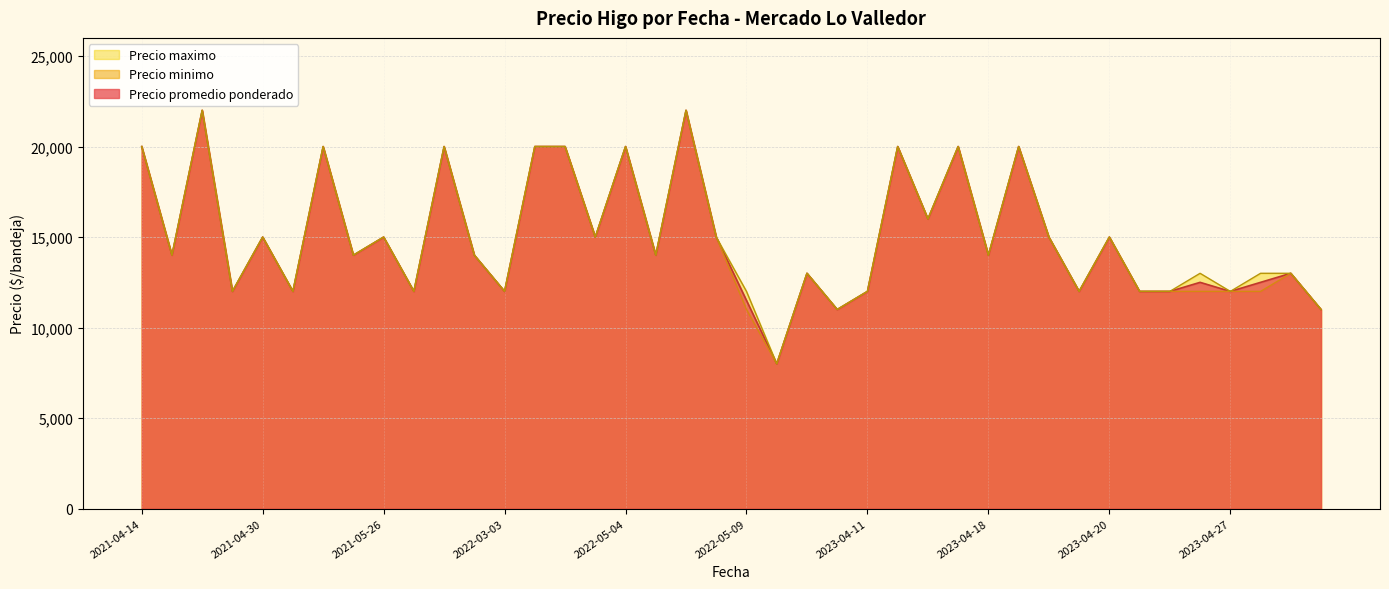

How many categories are shown in the chart?

40